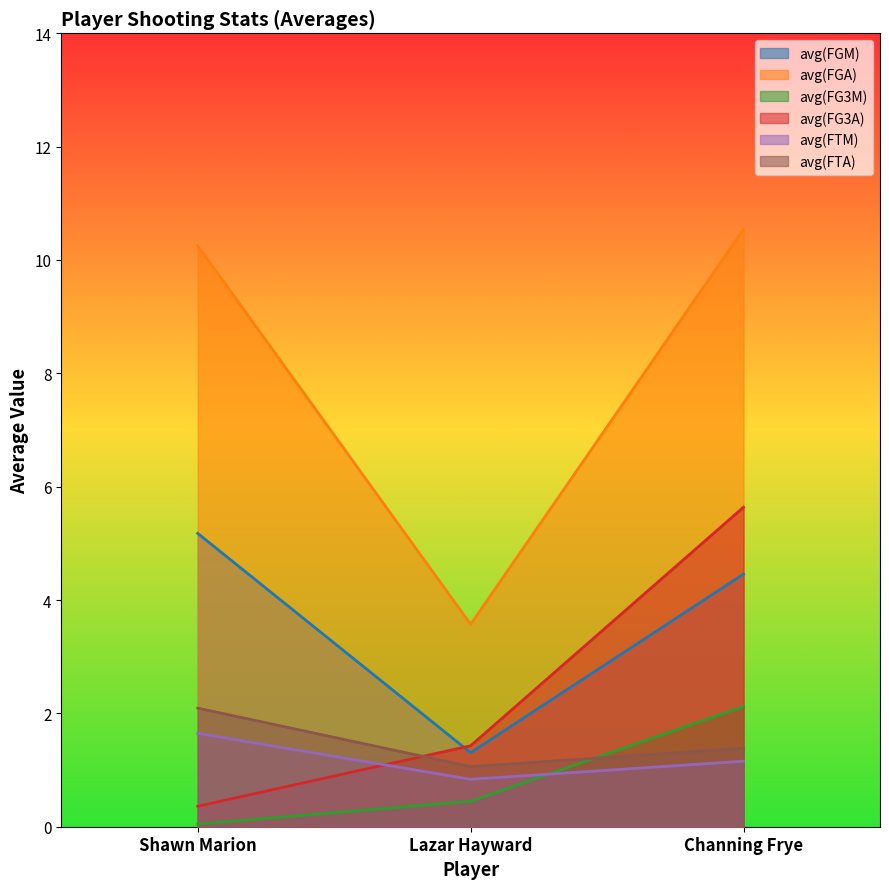

Is it true that avg(FGA) equals 10.2 at Shawn Marion?

True